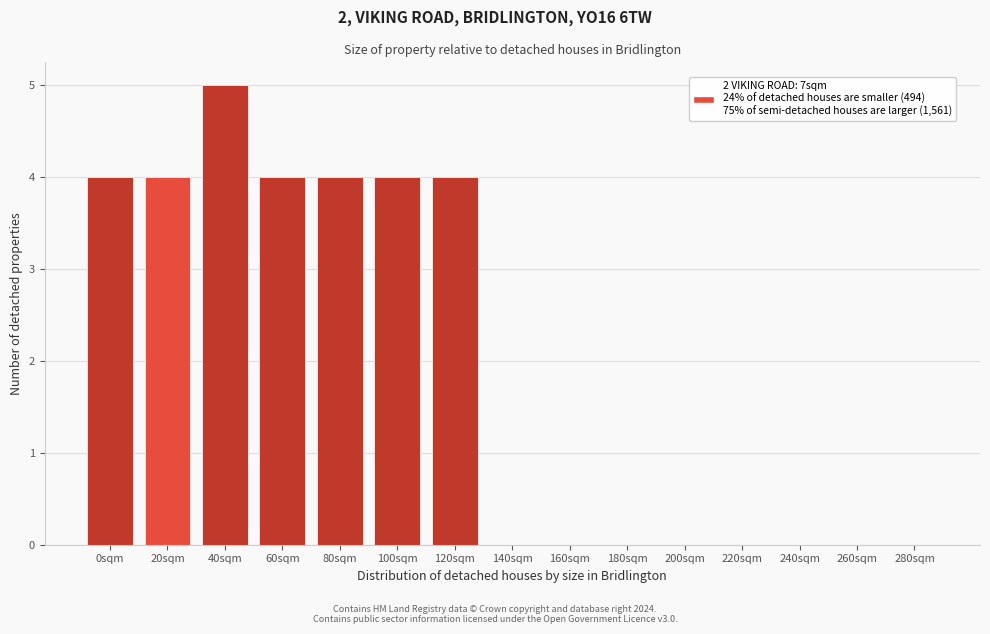

Reading left to right, list all the values displayed in this chart.

0sqm=4	20sqm=4	40sqm=5	60sqm=4	80sqm=4	100sqm=4	120sqm=4	140sqm=0	160sqm=0	180sqm=0	200sqm=0	220sqm=0	240sqm=0	260sqm=0	280sqm=0